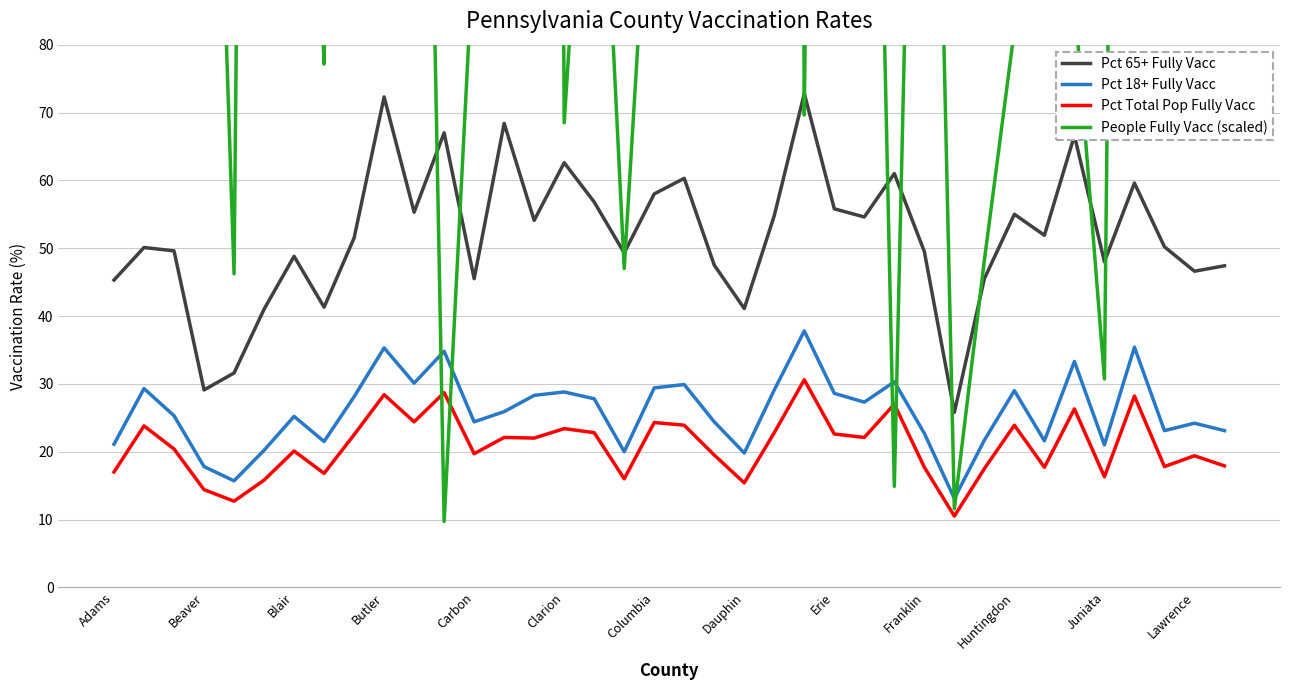

What is the average value of the Pct 65+ Fully Vacc series?

51.9